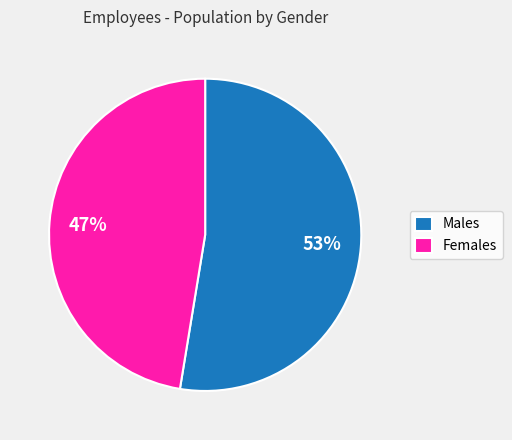

Count the number of slices in the pie.

2